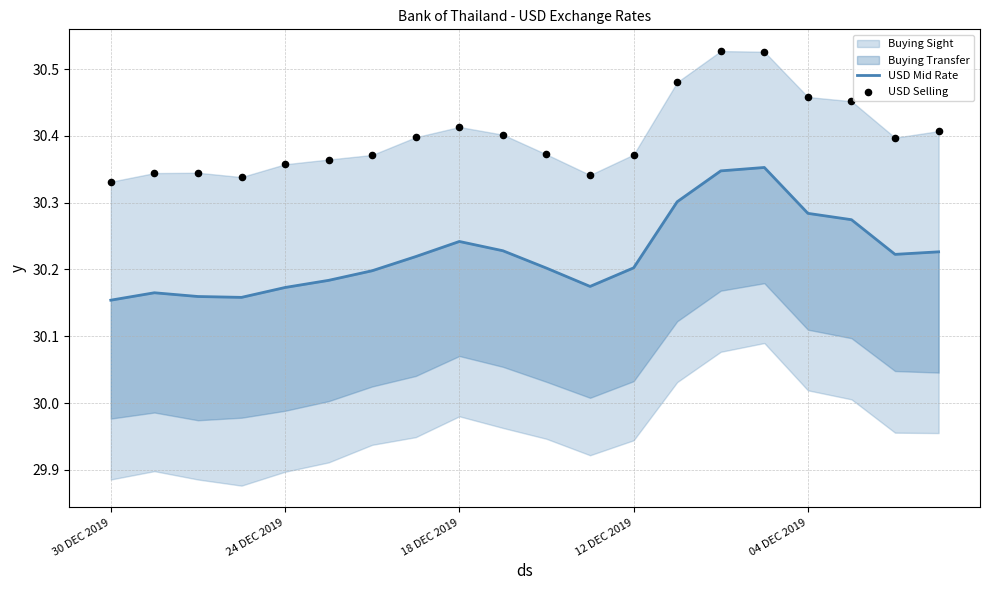

Is the value of USD Mid Rate at 14 greater than the value of USD Selling at 10?

No